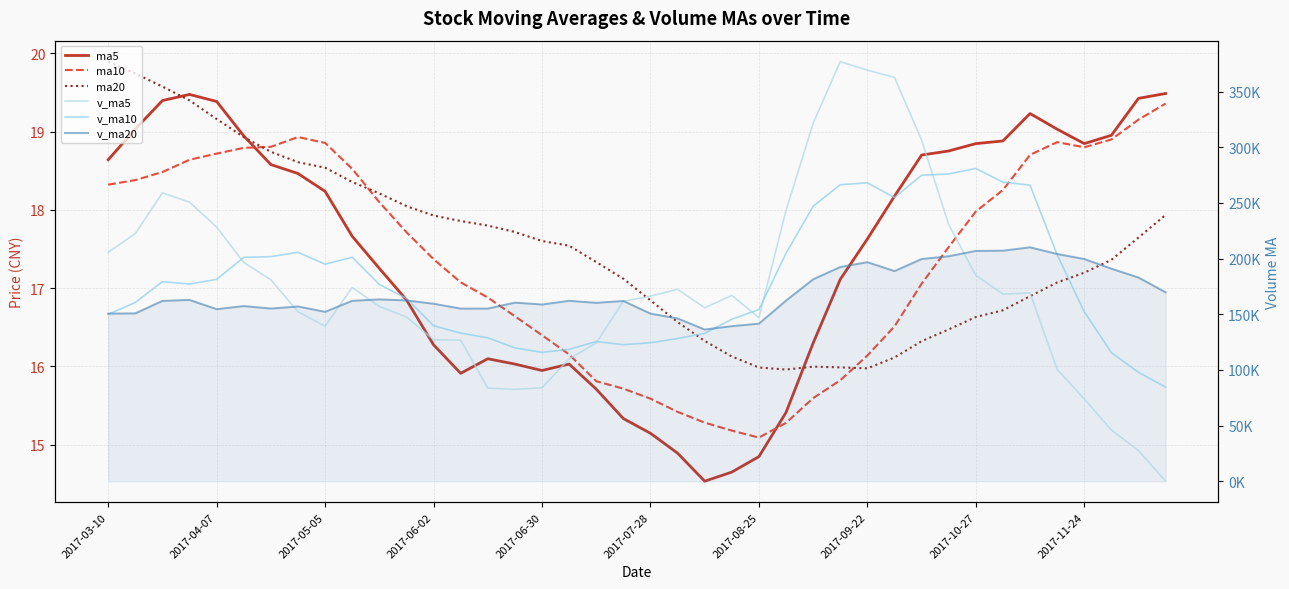

Reading right to left, what are all the values shown in this chart?

ma5: 19.5	19.4	19.0	18.8	19.0	19.2	18.9	18.8	18.8	18.7	18.2	17.6	17.1	16.3	15.4	14.8	14.7	14.5	14.9	15.1	15.3	15.7	16.0	15.9	16.0	16.1	15.9	16.3	16.9	17.3	17.7	18.2	18.5	18.6	18.9	19.4	19.5	19.4	19.0	18.6
ma10: 19.4	19.2	18.9	18.8	18.9	18.7	18.3	18.0	17.5	17.1	16.5	16.1	15.8	15.6	15.3	15.1	15.2	15.3	15.4	15.6	15.7	15.8	16.2	16.4	16.6	16.9	17.1	17.4	17.7	18.1	18.5	18.9	18.9	18.8	18.8	18.7	18.6	18.5	18.4	18.3
ma20: 17.9	17.6	17.4	17.2	17.1	16.9	16.7	16.6	16.5	16.3	16.1	16.0	16.0	16.0	16.0	16.0	16.1	16.3	16.6	16.8	17.1	17.3	17.5	17.6	17.7	17.8	17.9	17.9	18.0	18.2	18.4	18.5	18.6	18.7	18.9	19.2	19.4	19.6	19.7	19.9
v_ma5: 0.0	27557.3	45957.6	73918.6	100522.1	169083.0	168047.9	184948.7	230499.4	306414.8	362769.9	369213.2	376869.8	321457.0	243172.0	146836.0	166843.5	155780.6	172401.9	166202.6	161638.3	124183.3	109839.3	83912.5	82492.2	83622.7	126724.3	127078.2	147535.4	156991.9	173952.9	139264.9	152165.6	180907.9	196448.8	228281.9	250639.0	259042.7	222482.9	205649.8
v_ma10: 84541.5	97802.6	115453.1	152209.0	203468.5	265926.4	268630.5	280909.2	275978.2	274793.4	254802.9	268028.4	266325.2	246929.5	204687.3	154237.1	145513.4	132810.0	128157.2	124347.4	122630.5	125453.8	118458.8	115723.9	119742.1	128787.8	132994.6	139621.9	164221.6	176720.3	201117.4	194951.9	205604.1	201695.4	201049.3	181335.3	177081.4	179227.3	160558.2	149919.9
v_ma20: 169672.2	182915.5	190889.2	199569.2	204077.9	210081.8	207072.0	206859.6	202067.7	199570.4	188716.7	196741.1	192392.0	181326.7	162214.7	141512.5	139254.0	136215.9	146189.4	150533.9	161874.0	160202.9	162031.4	158709.7	160395.7	155061.5	155038.0	159424.6	162389.9	163320.1	162032.1	152131.6	156943.6	155070.2	157298.4	154512.1	162810.5	161960.1	150757.3	150534.4